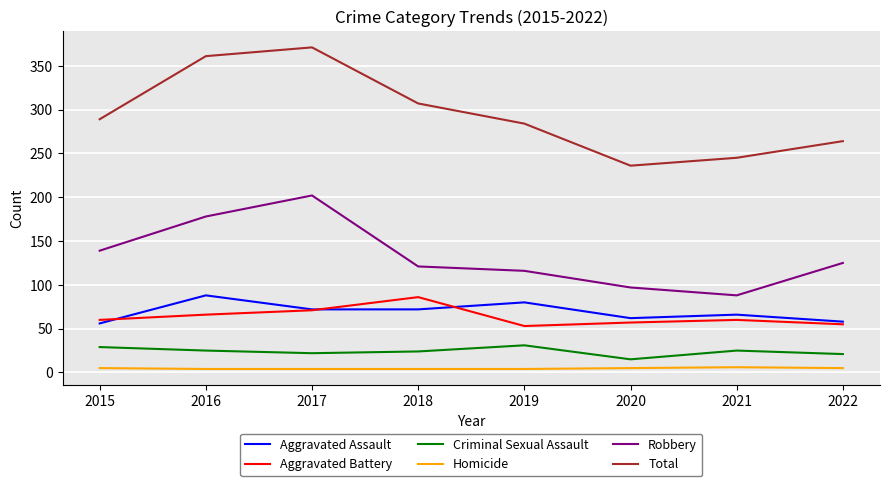

Which series has the largest total across all categories?

Total